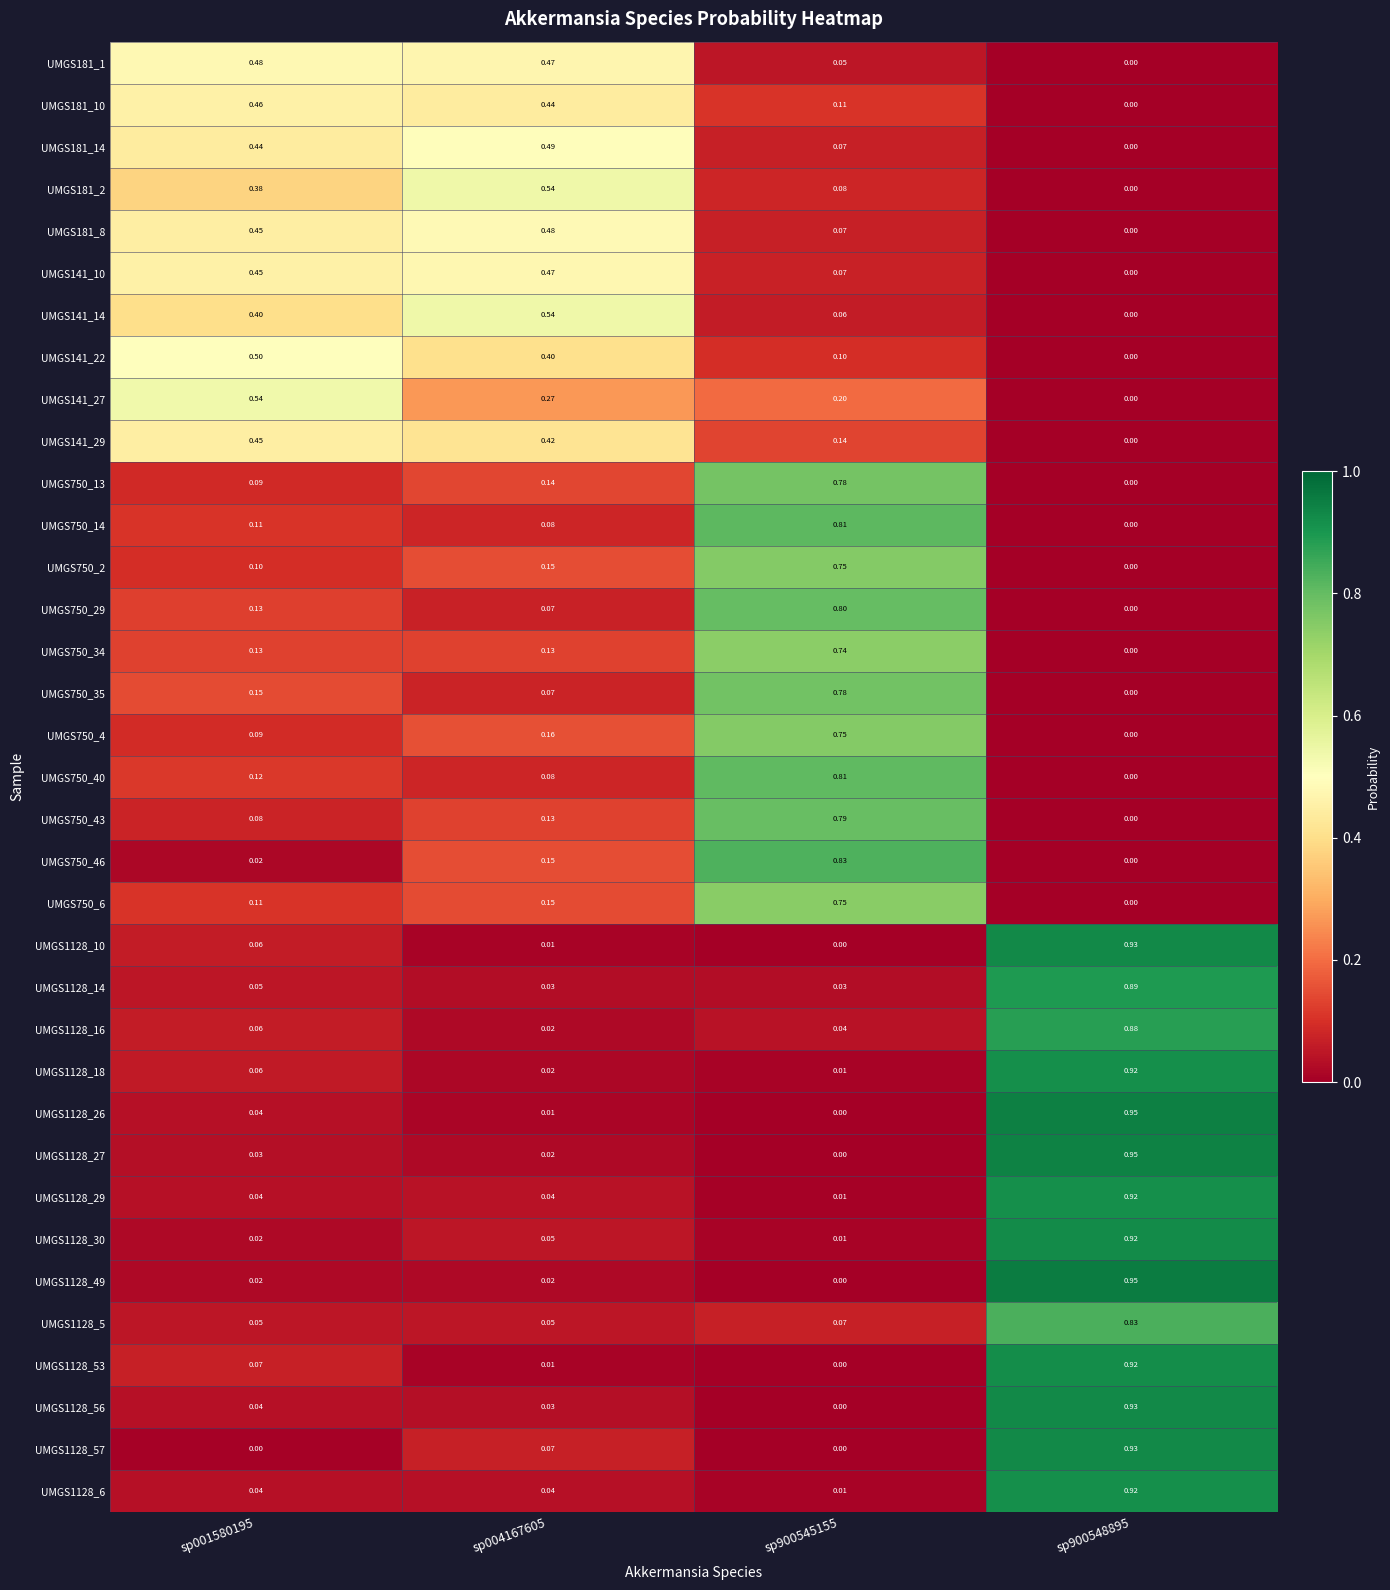

Is the value of UMGS1128_14 at sp900548895 greater than the value of UMGS750_6 at sp001580195?

Yes